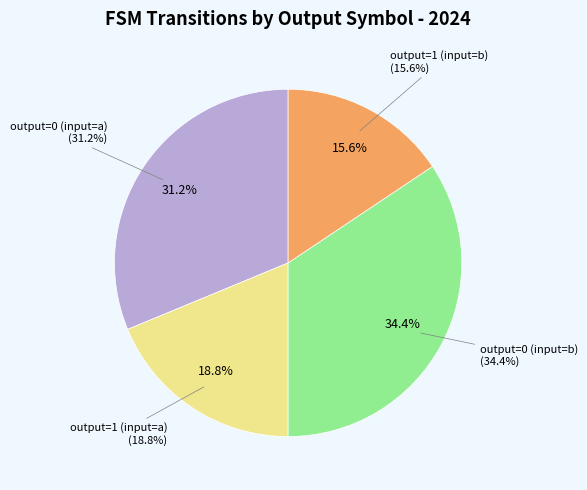

How much of the chart is everything except output=0 (input=a)?

68.8%